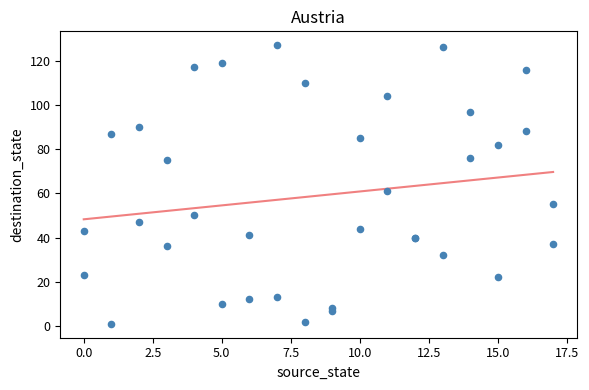

What Y value in the scatter plot is closest to 64?

61